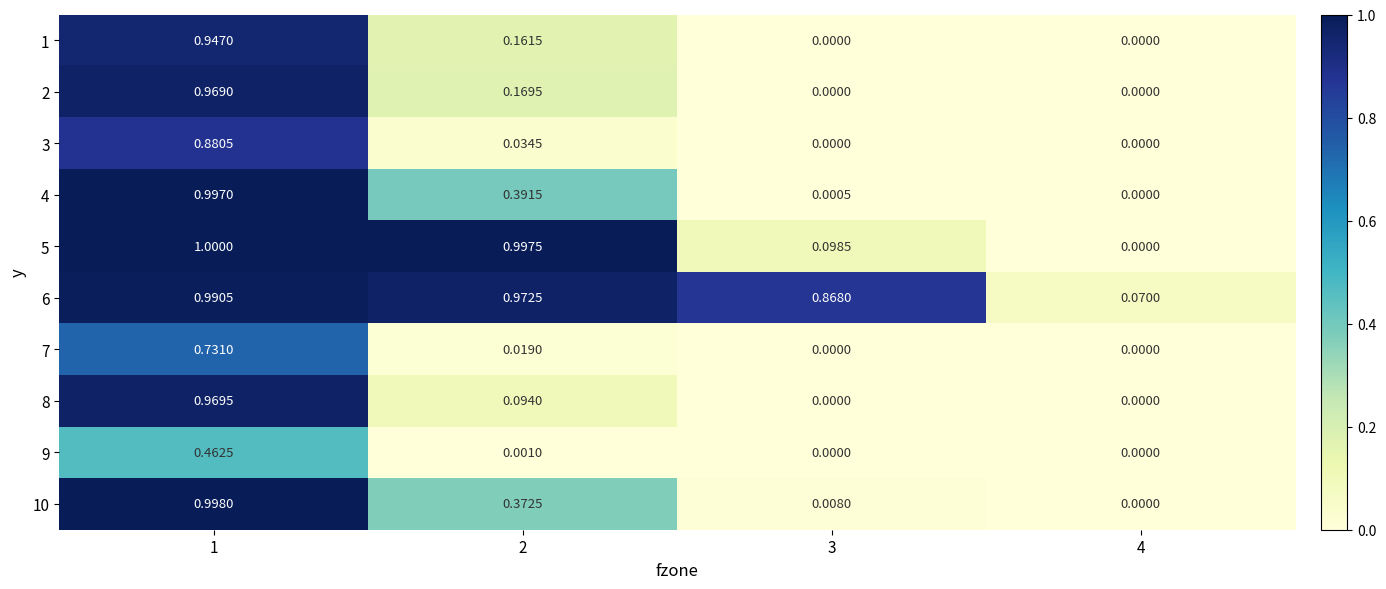

How many values in 8 are above zero?

2